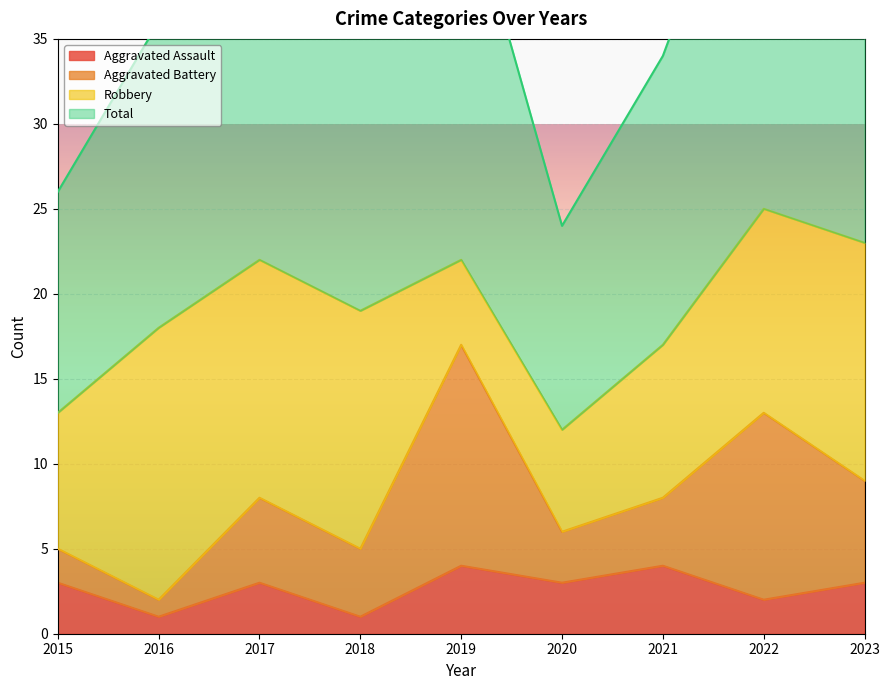

What is the value of the Total point at the 6th from the left?

24